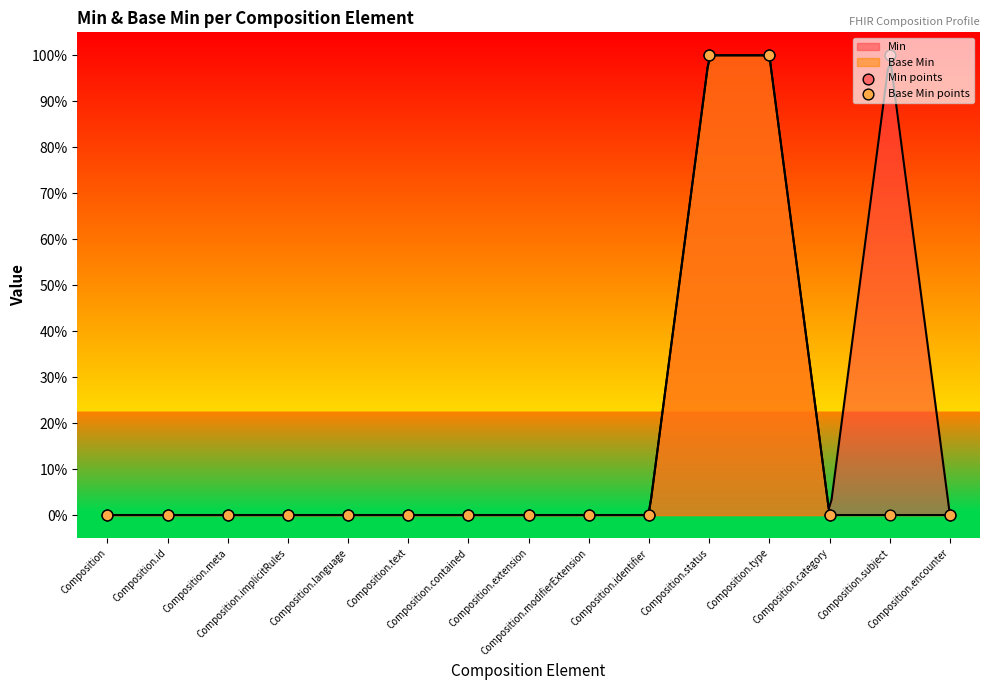

At how many categories does at least one series exceed 0?

3